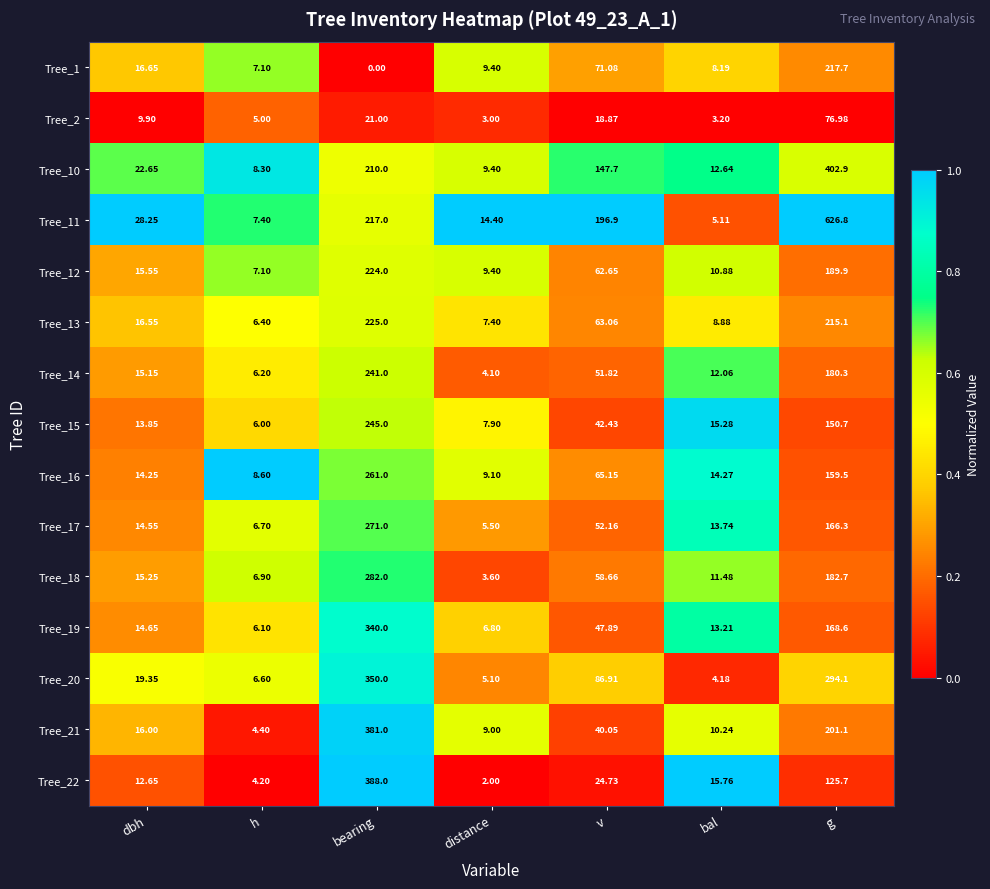

At which category is the sum across all series the highest?

bearing